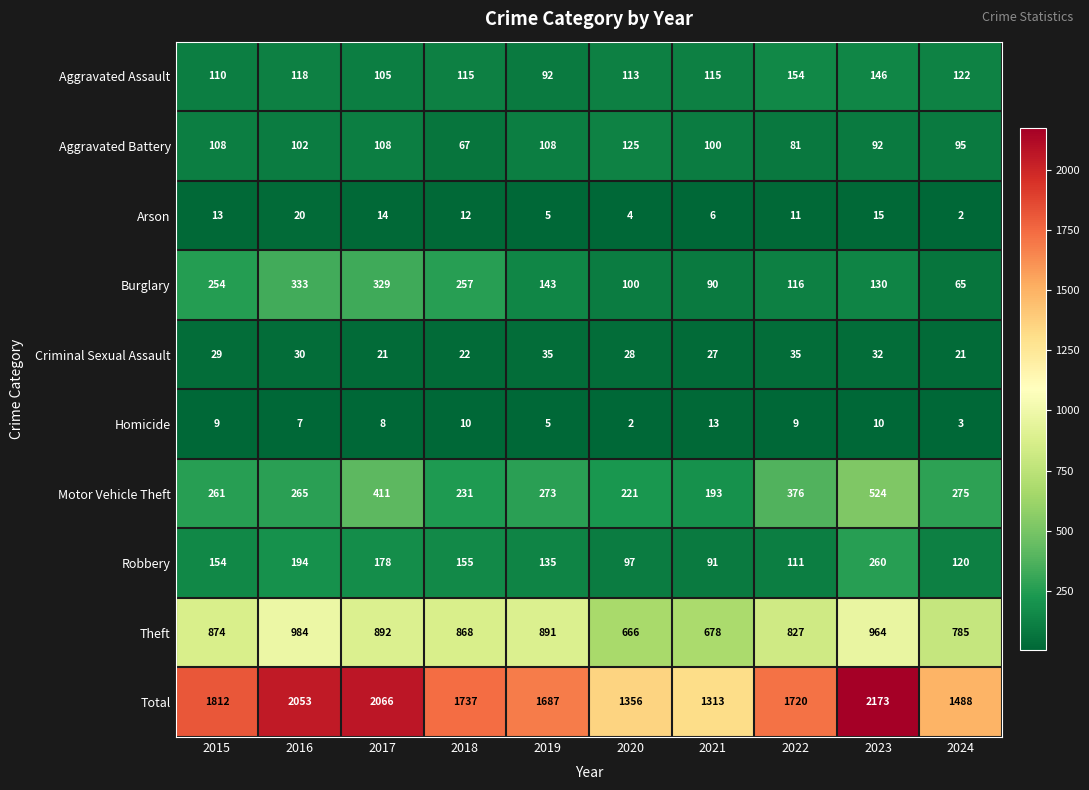

Which series has the widest spread of values?

Total